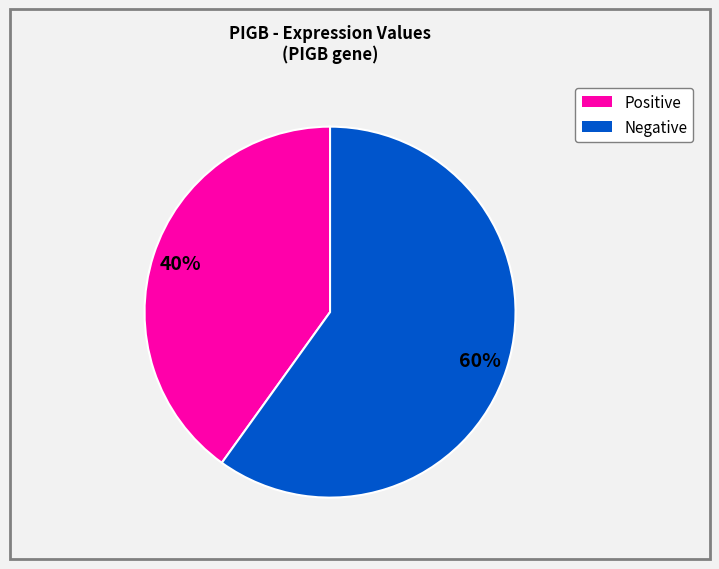

Is there a majority slice in this chart?

Yes